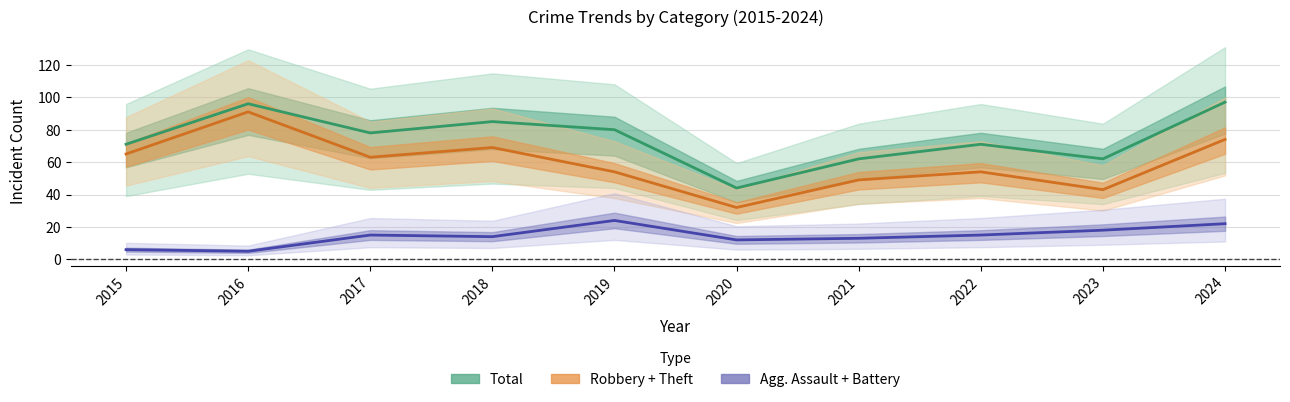

How many series are shown in this chart?

3